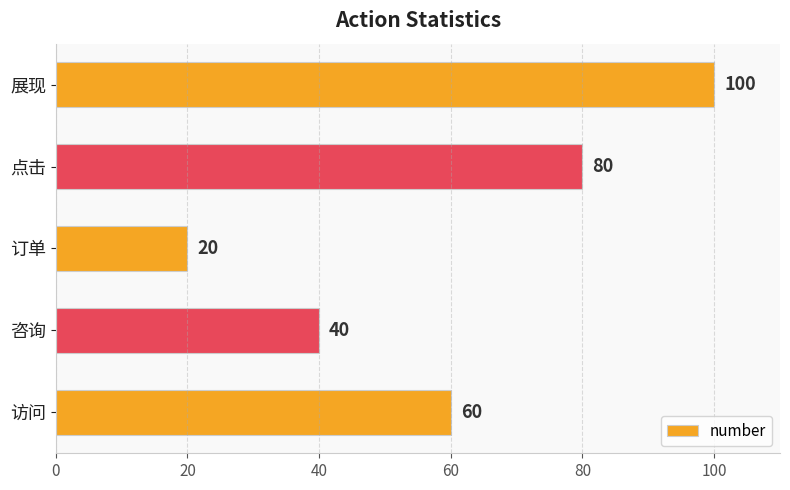

What is the difference between the maximum and minimum values?

80